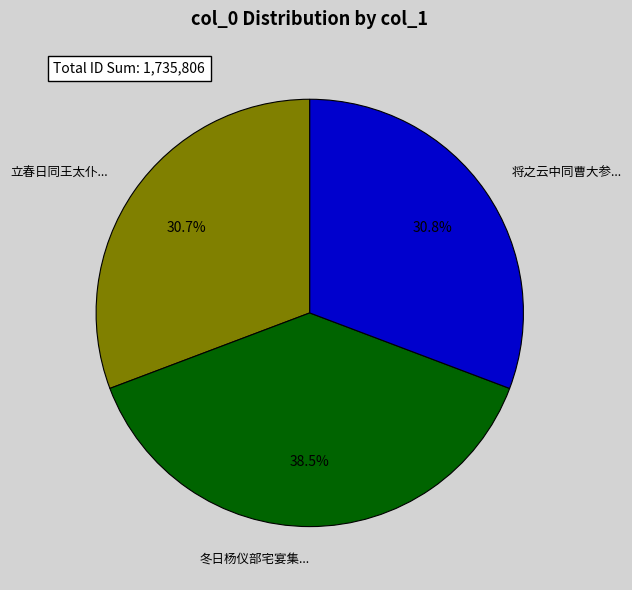

Does 立春日同王太仆... represent more than half of the total?

No